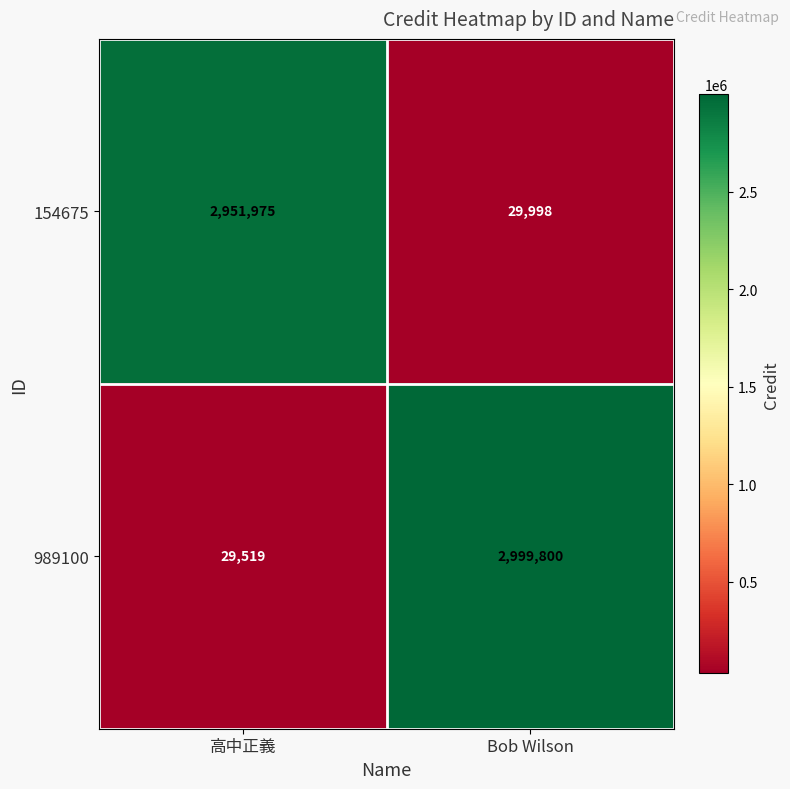

Reading right to left, list all the values displayed in this chart.

154675: Bob Wilson=29998	高中正義=2951975
989100: Bob Wilson=2999800	高中正義=29519